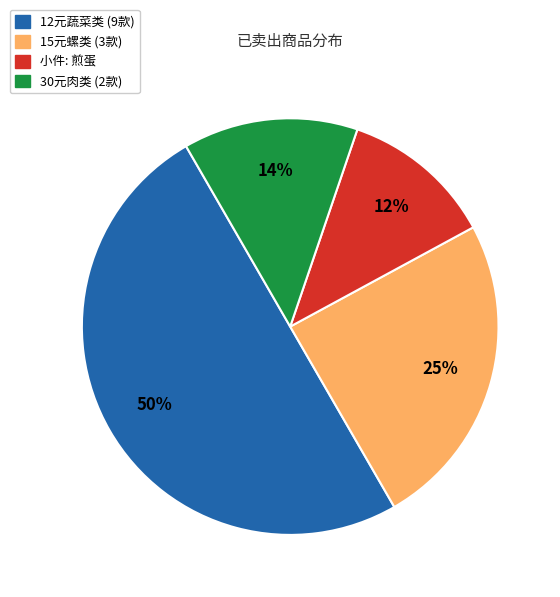

To the nearest percent, what is the difference between the largest and smallest slice percentages?

38%